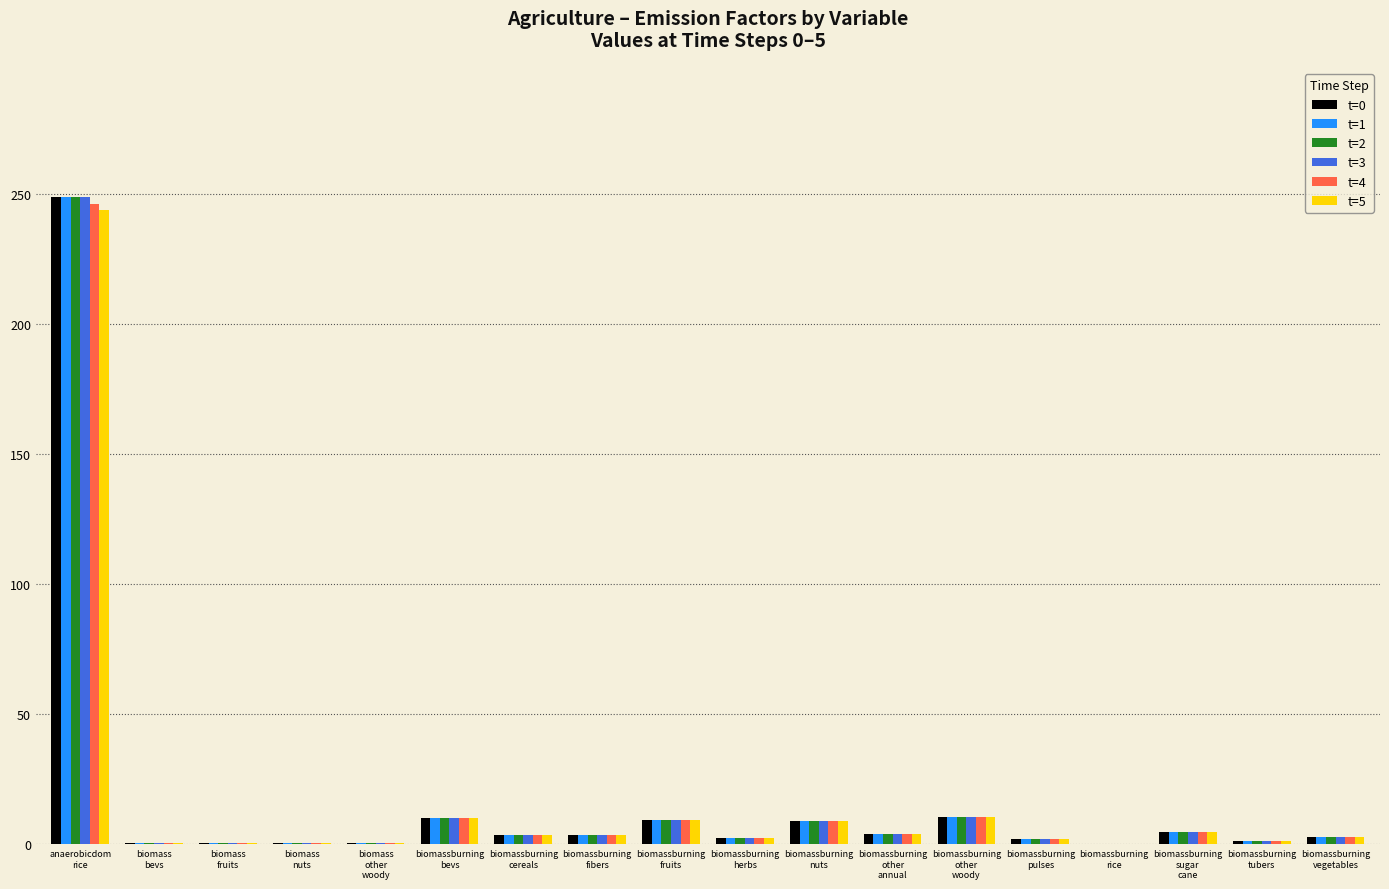

What is the maximum value shown in the chart?

248.5